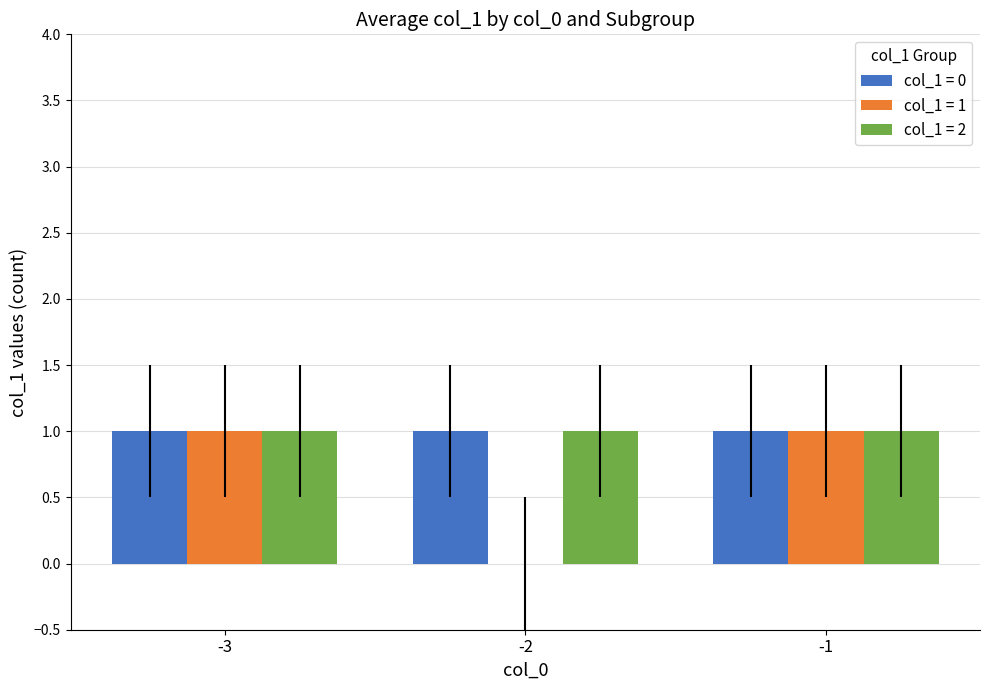

Is it true that col_1 = 0 equals 1 at -2?

True